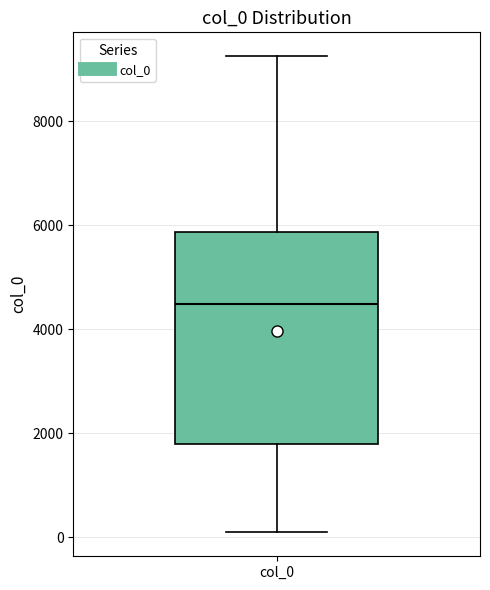

Transcribe this box plot: give where the median line is, the range the box spans, and where the two whiskers end, as read against the y-axis. The values are not printed on the chart, so give them approximately, as read against the axis.

median 4400, box 1800 to 5800, whiskers 0 to 9200